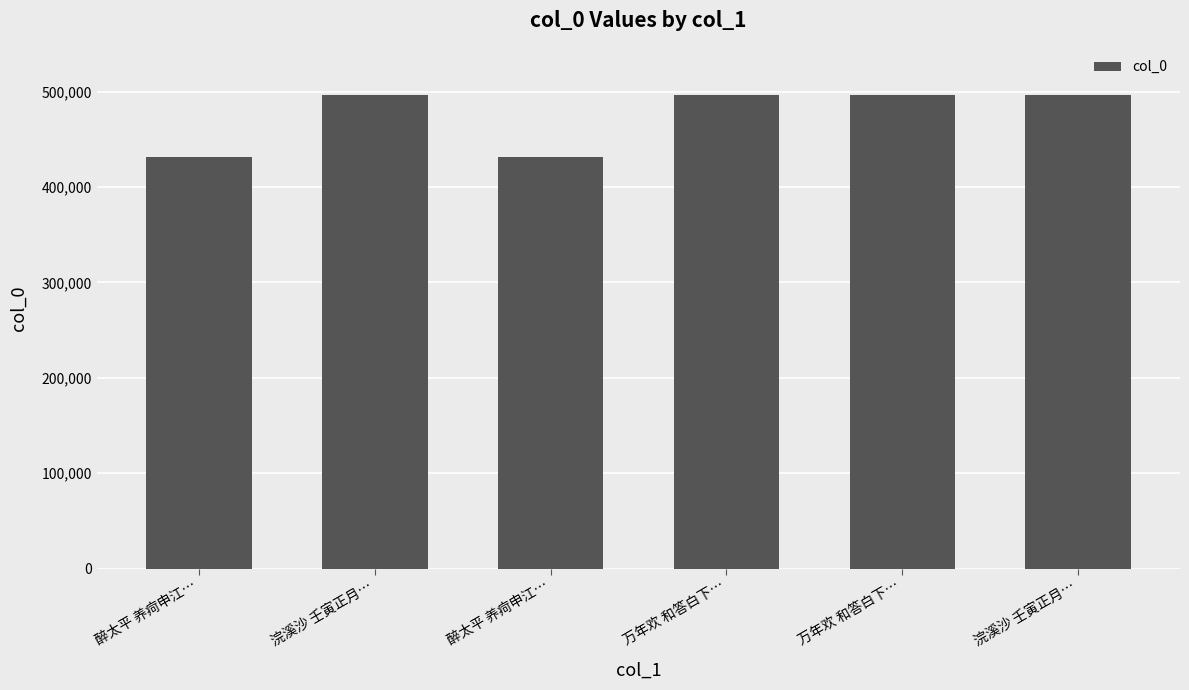

Which has a higher value, 浣溪沙 壬寅正月… or 万年欢 和答白下…?

万年欢 和答白下…